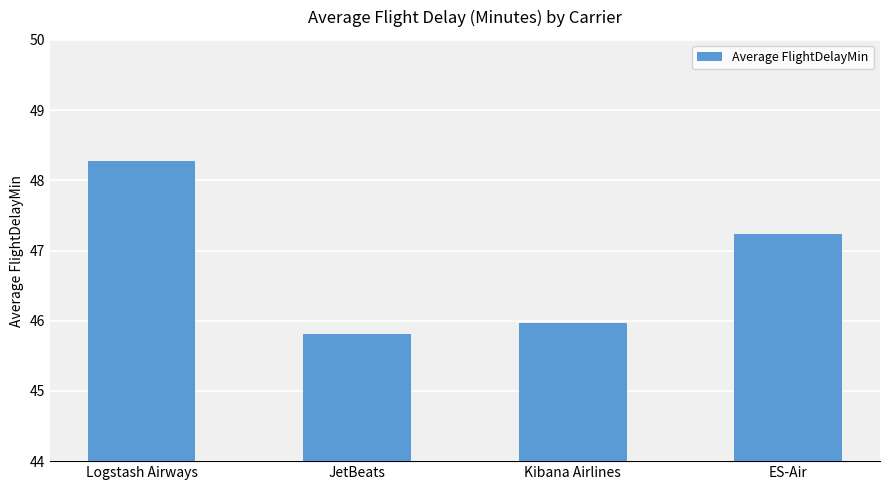

The value at JetBeats is 79.0. True or false?

False